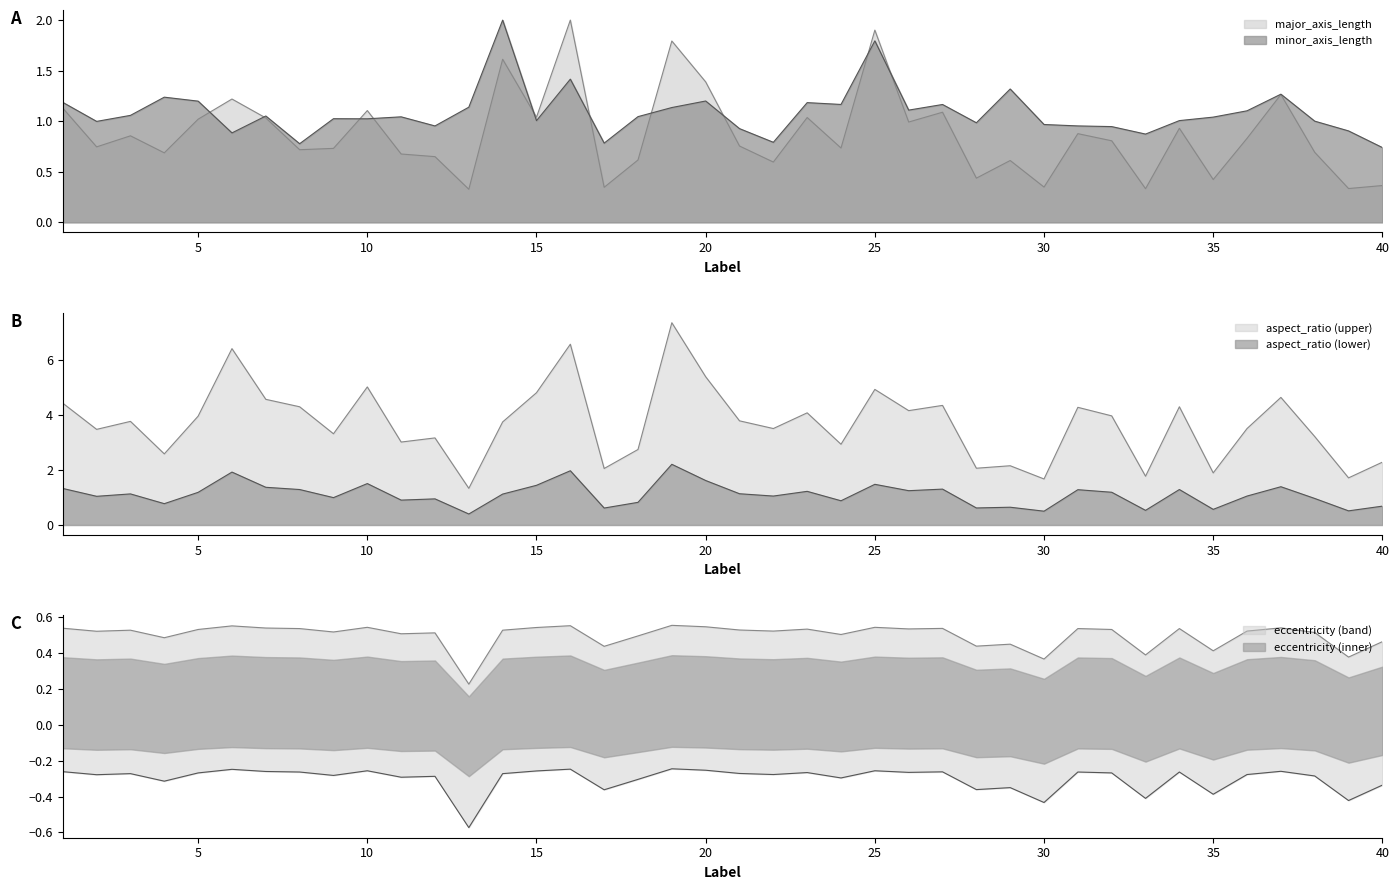

True or false: minor_axis_length and eccentricity cross at least once.

False